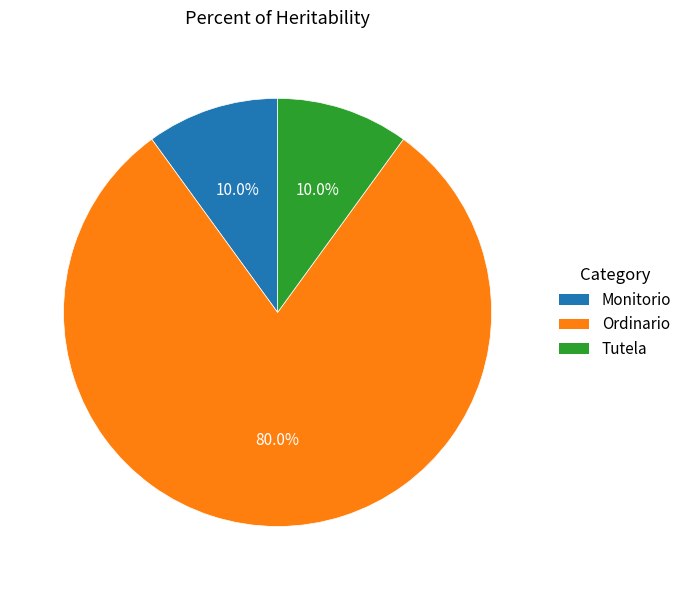

To the nearest percent, what percentage of the pie is Monitorio?

10%